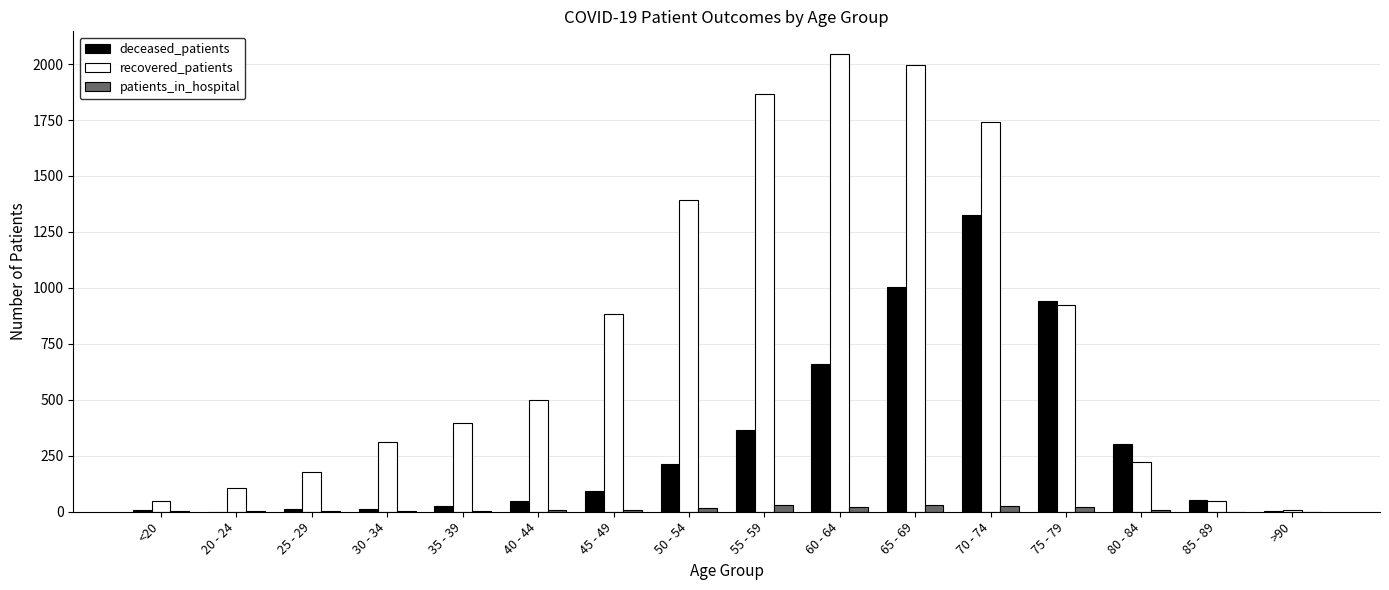

What is the sum of the recovered_patients values at 65 - 69 and <20?

2042